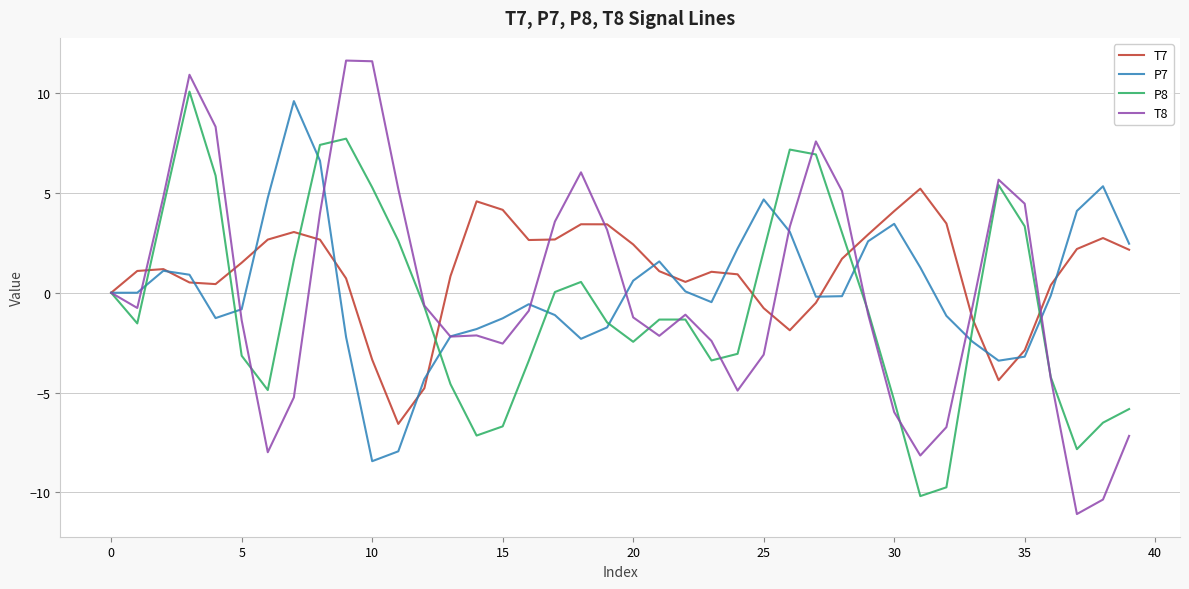

What is the maximum value for P7?

9.6